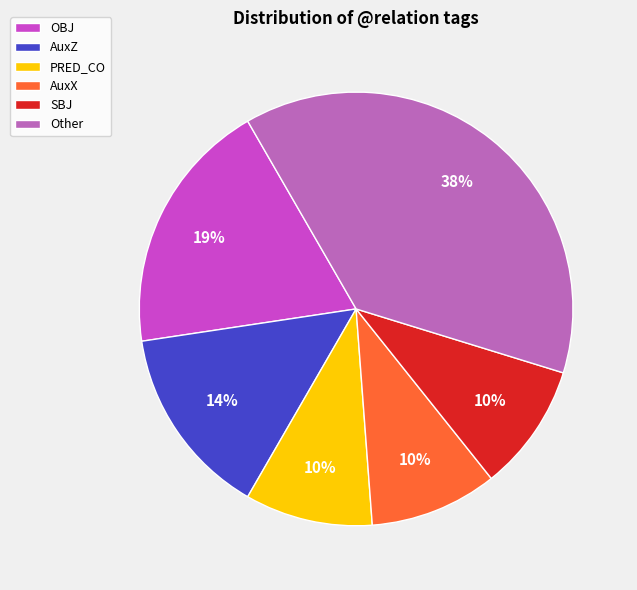

Approximately how many times larger is the value at SBJ compared to AuxZ?

0.7